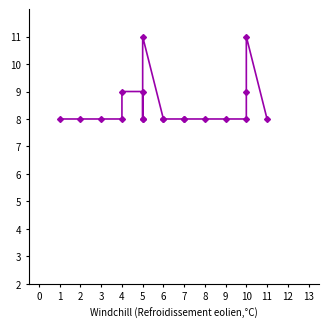

What is the ratio of the value at 5 to the value at 6?

1.0